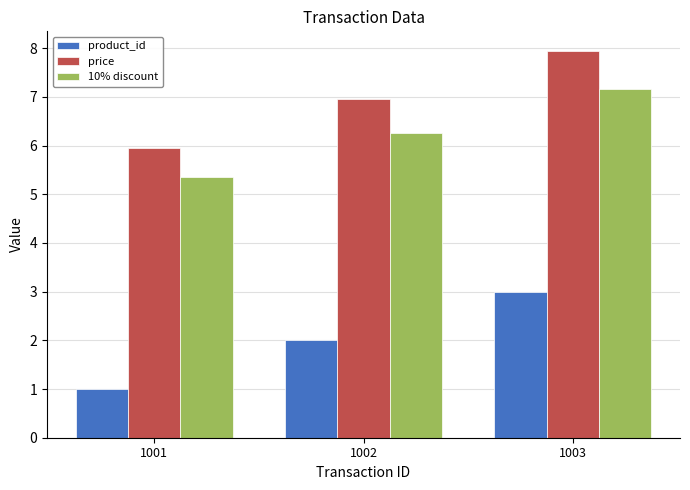

What is the approximate value of price at 1001?

6.0